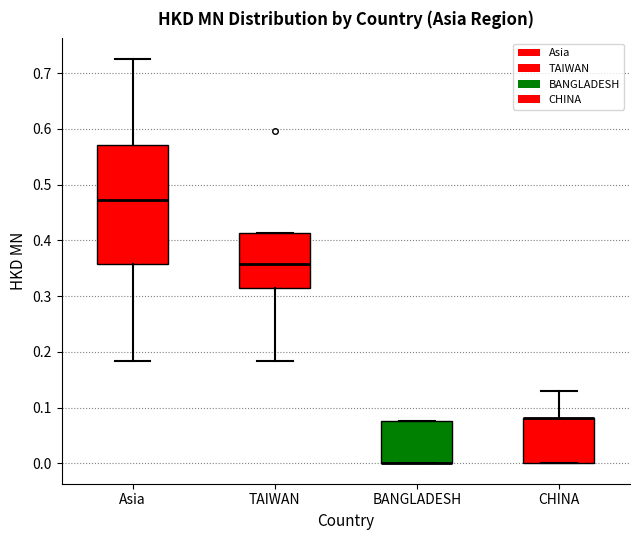

Reading left to right, read every box against the y-axis: the position of its median line, the range the box covers, and the ends of its whiskers. The values are not printed on the chart, so give them approximately, as read against the axis.

Asia: median 0.47, box 0.36 to 0.57, whiskers 0.18 to 0.73
TAIWAN: median 0.36, box 0.32 to 0.41, whiskers 0.18 to 0.41
BANGLADESH: median 0.00 (drawn on the box's lower edge), box 0.00 to 0.08, whiskers 0.00 to 0.08
CHINA: median 0.08 (drawn on the box's upper edge), box 0.00 to 0.08, whiskers 0.00 to 0.13